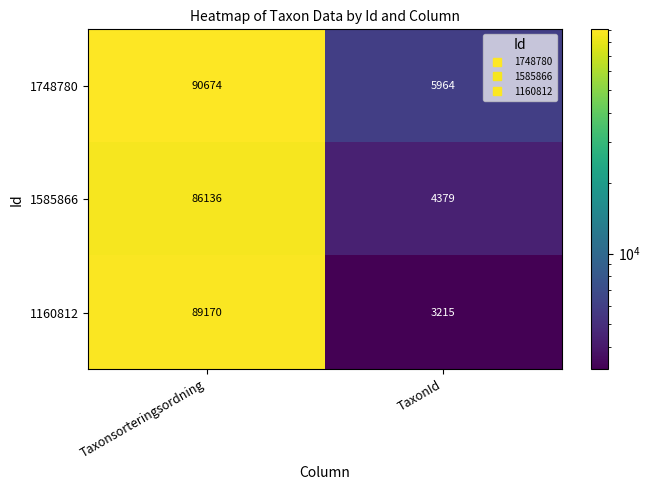

List the series in order of their peak value, lowest first.

1585866, 1160812, 1748780